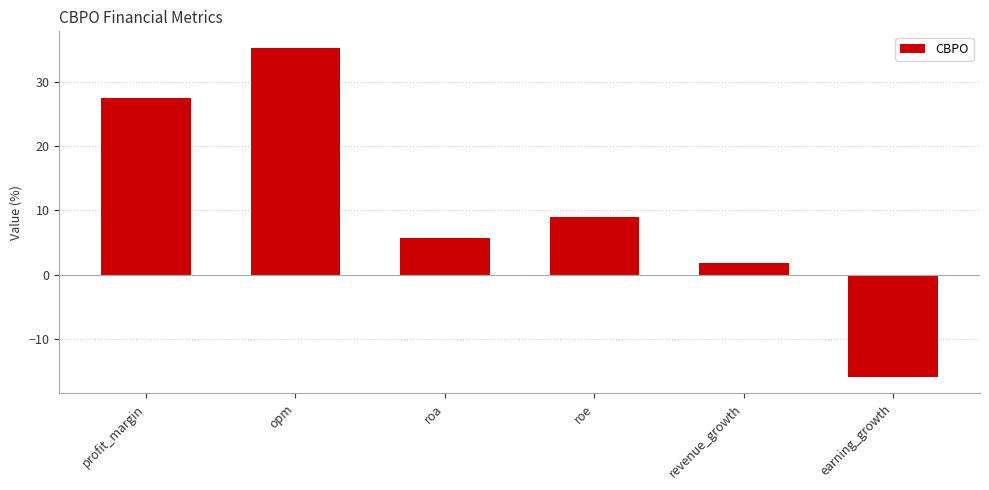

What is the label of the 3rd bar from the right?

roe